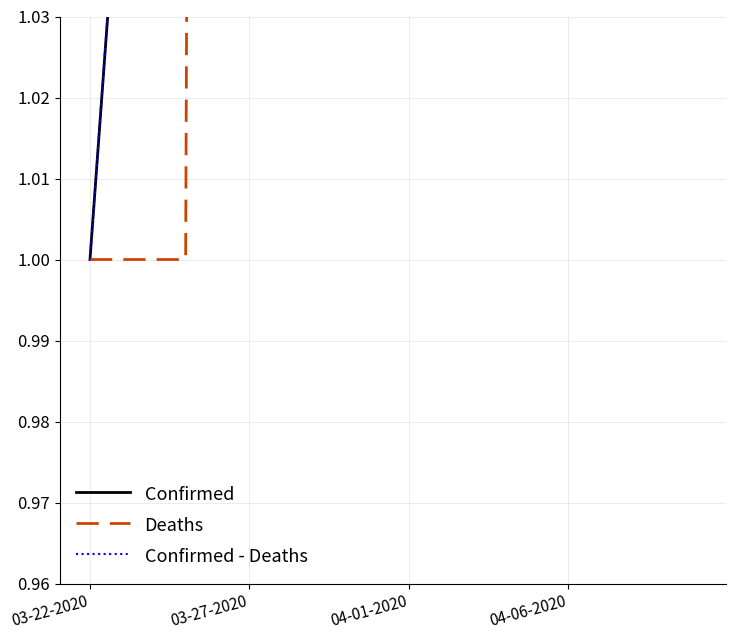

Where does the Confirmed series first go above 11?

04-01-2020